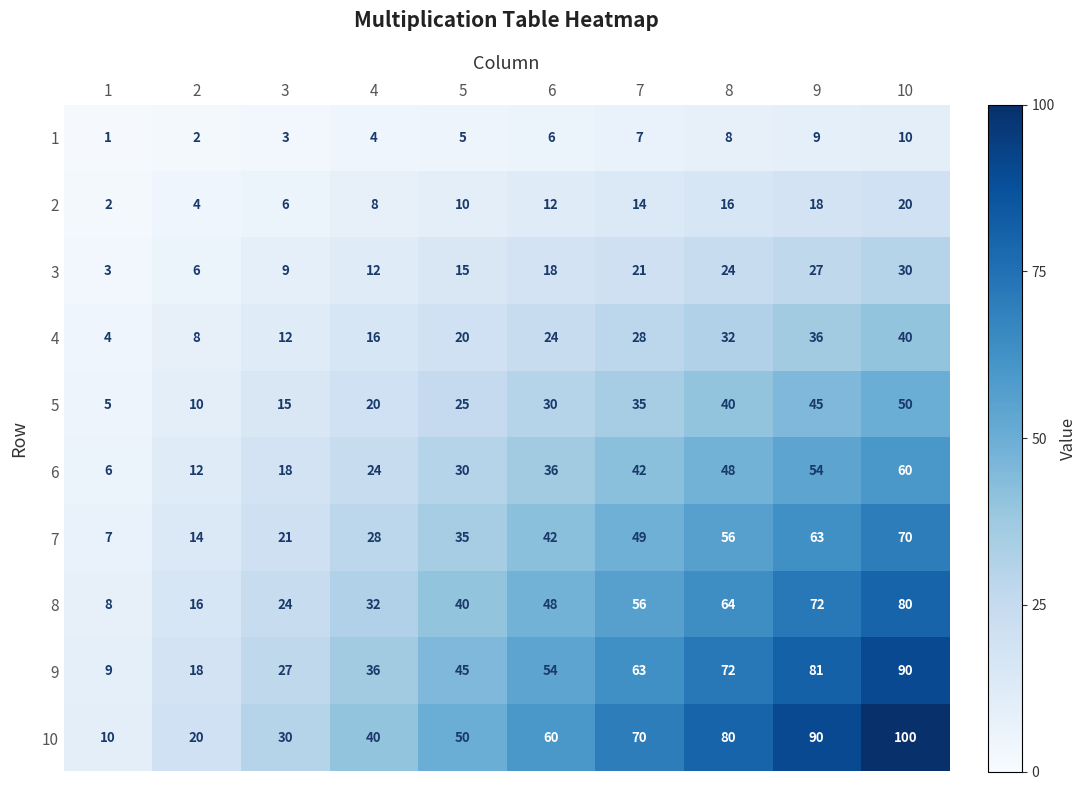

Rank the series at 2 from lowest to highest value.

1, 2, 3, 4, 5, 6, 7, 8, 9, 10